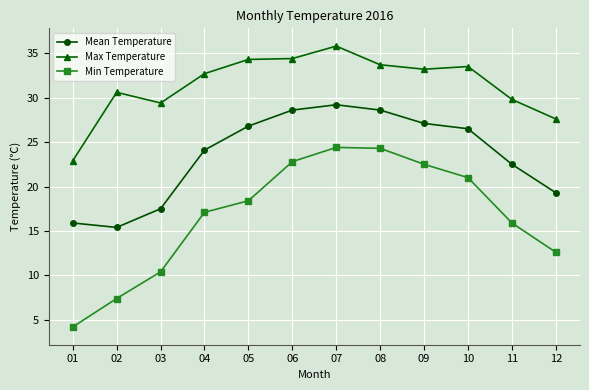

At which category is the sum across all series the highest?

07